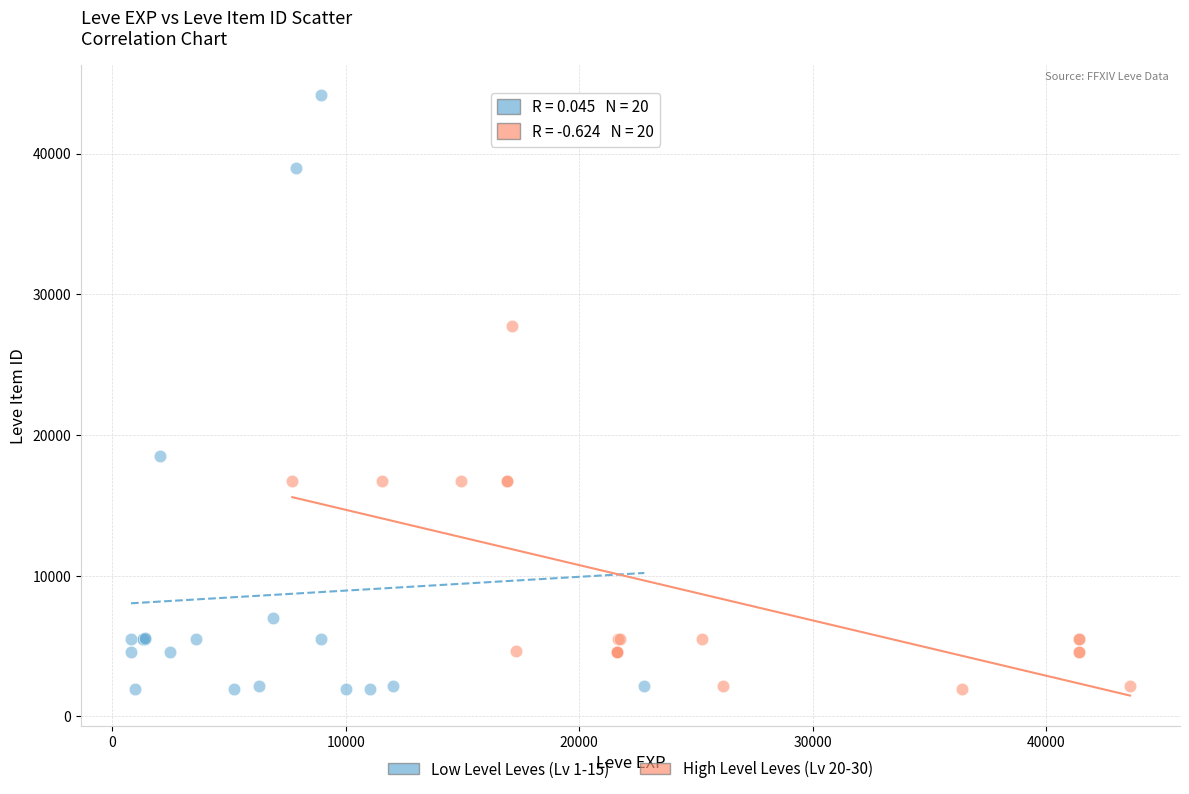

Which series has the largest Y range (max minus min)?

Low Level Leves (Lv 1-15)